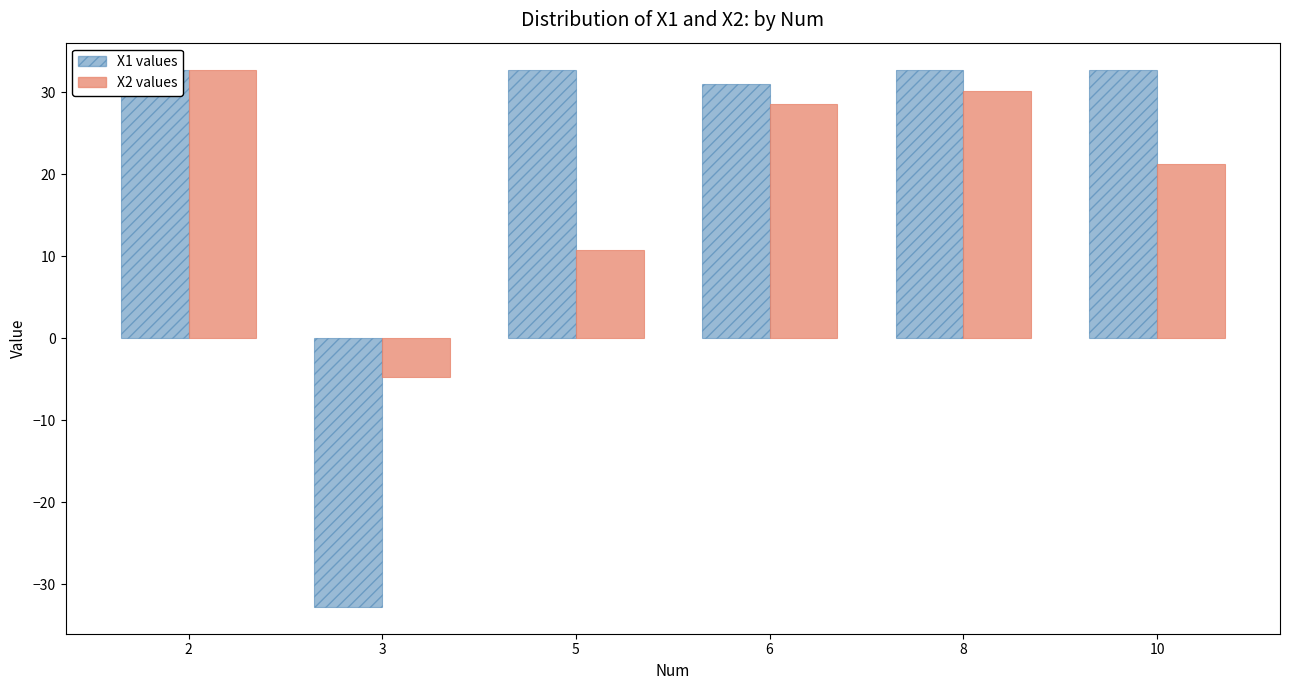

List the series in order of their overall mean, highest first.

X1 values, X2 values